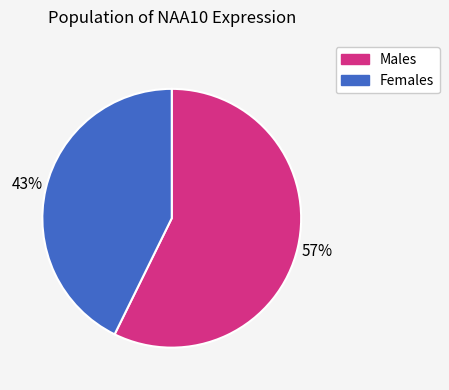

To the nearest percent, what is the average slice percentage?

50%